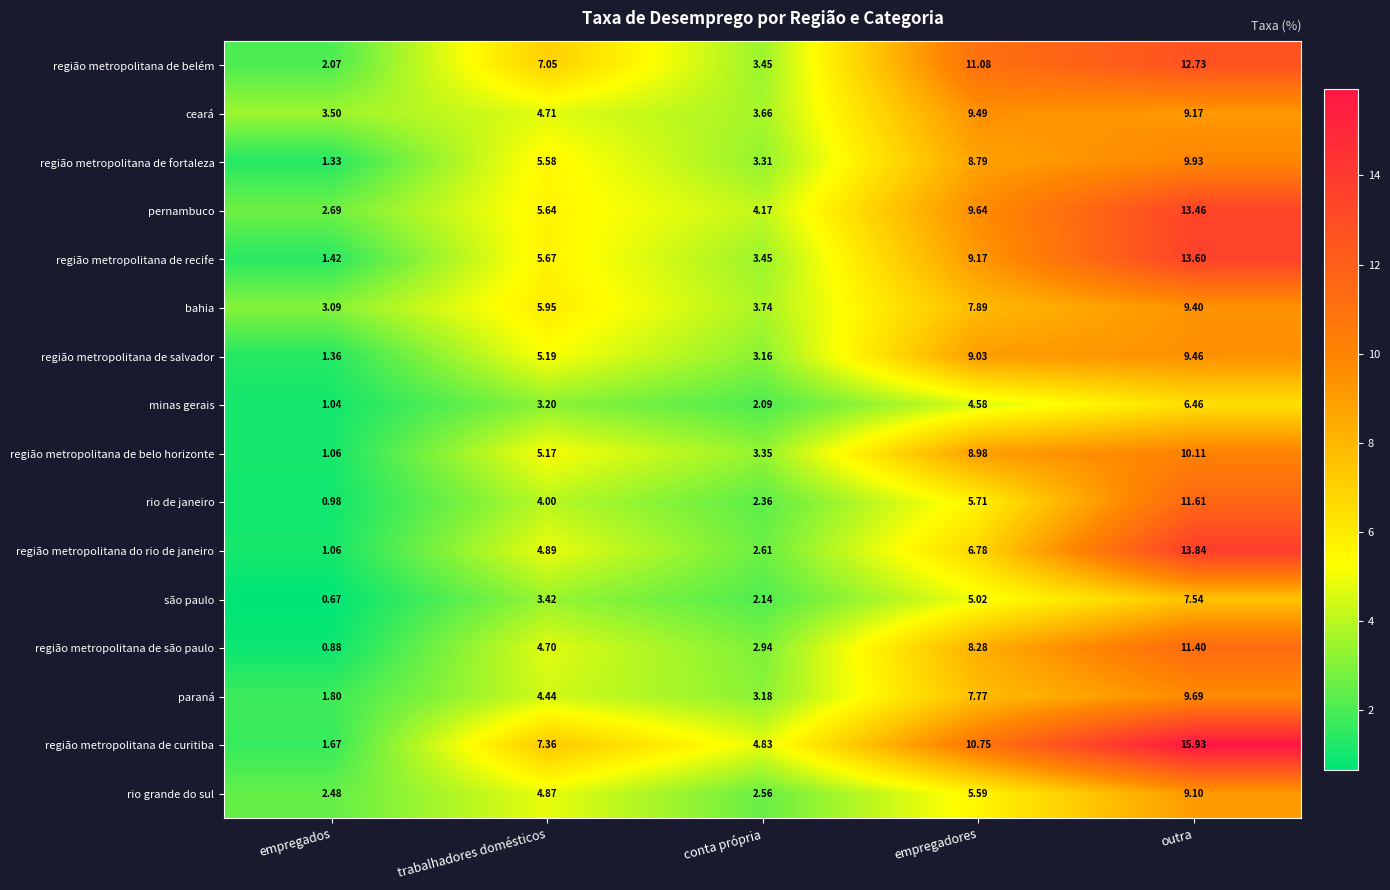

At which category is the sum across all series the highest?

outra